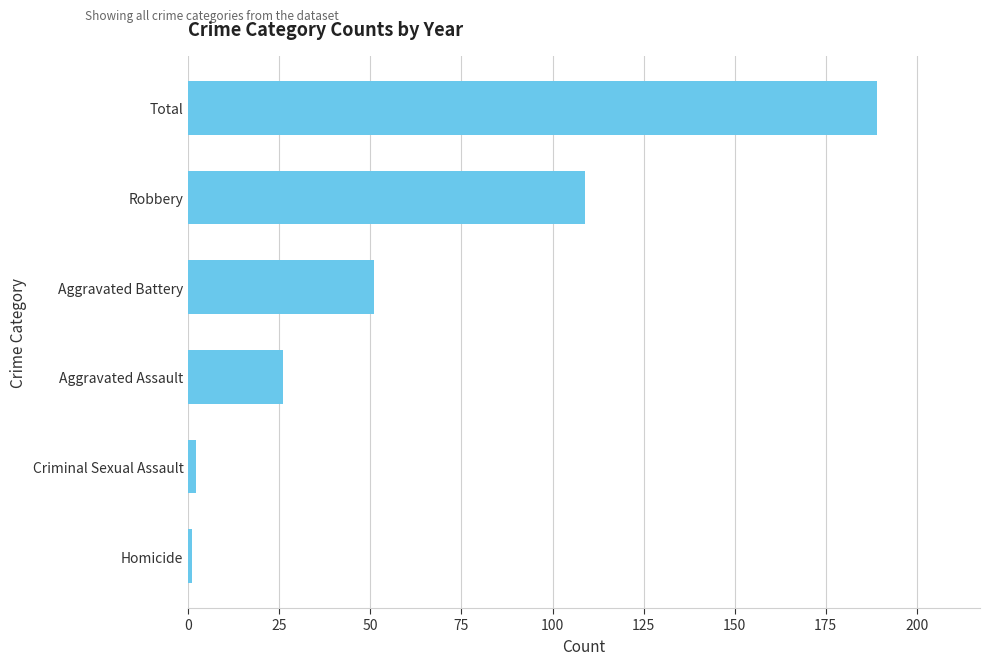

What is the minimum value shown in the chart?

1